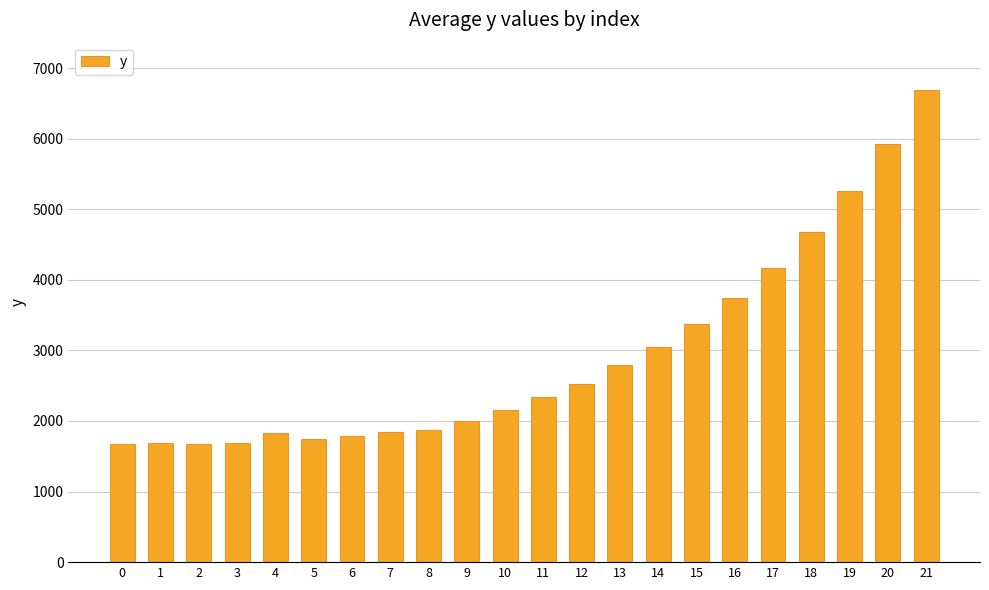

What is the difference between the maximum and minimum values?

5018.5